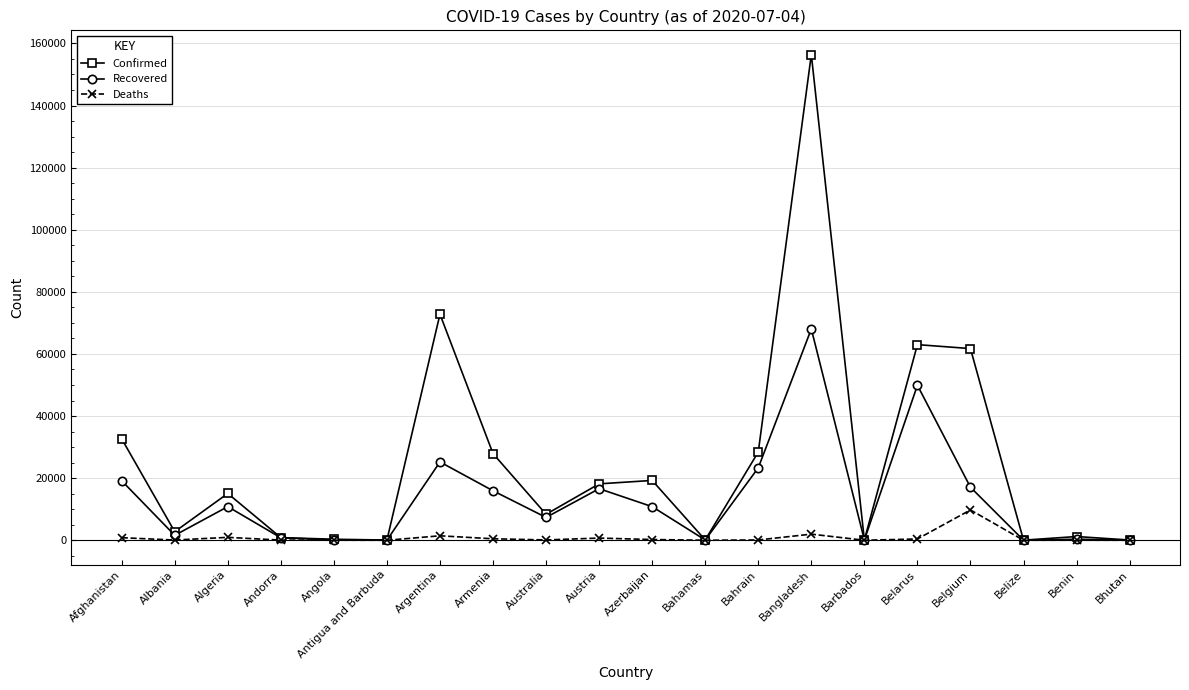

How many values in the Deaths series are below 104?

10